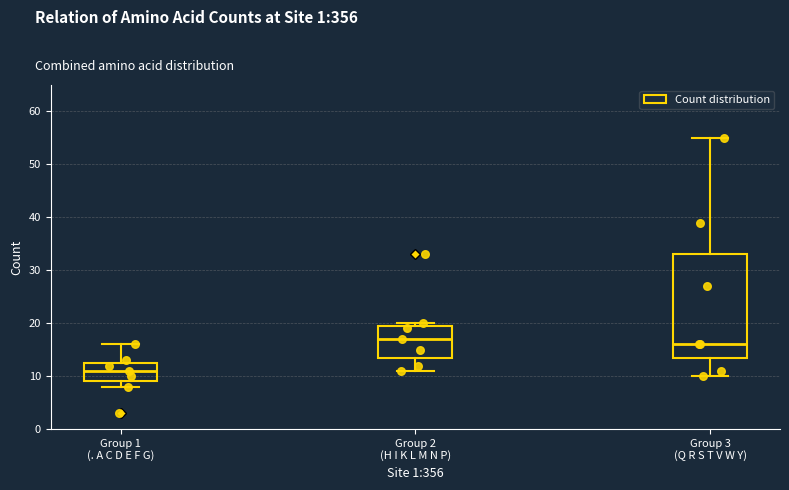

Where does the upper whisker of the box for Group 1 (. A C D E F G) end on the y-axis? The values are not printed on the chart, so give them approximately, as read against the axis.

16